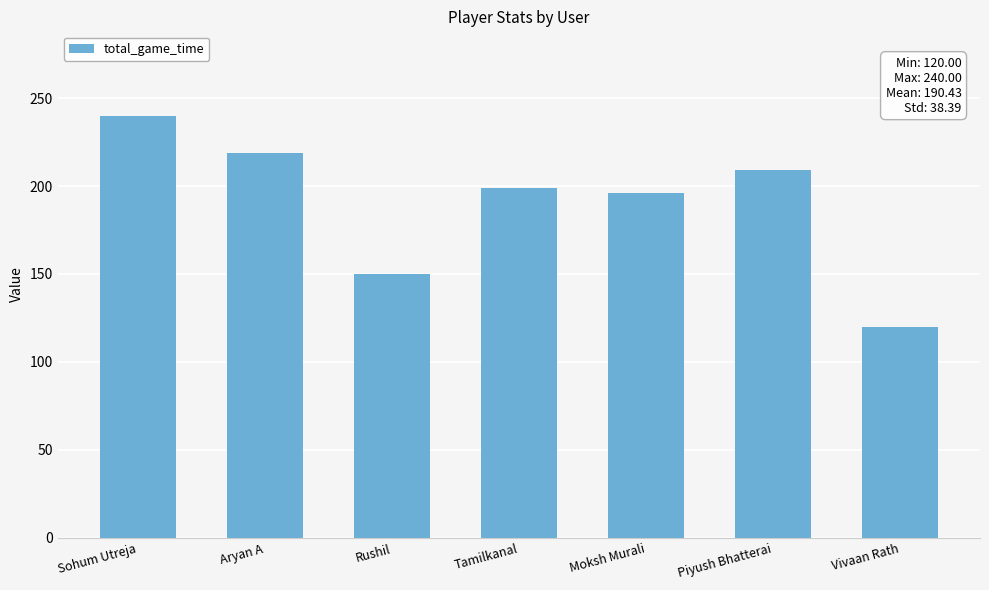

Are the bars grouped side by side (vs. stacked)?

No